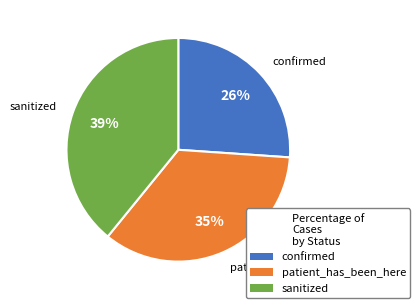

Does any single category account for the majority?

No